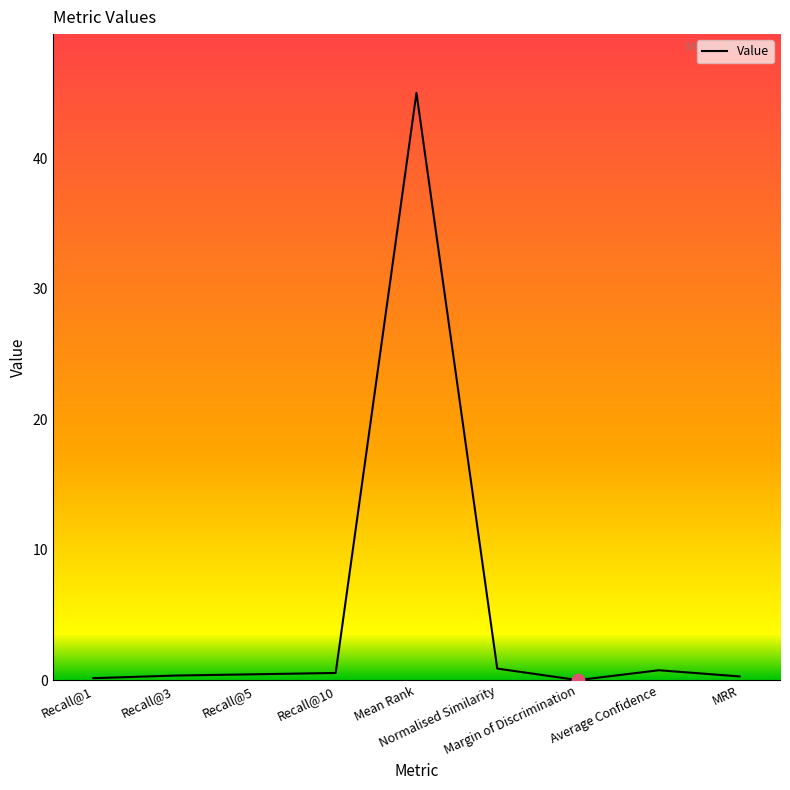

What is the change in value from Recall@10 to Mean Rank?

+44.5